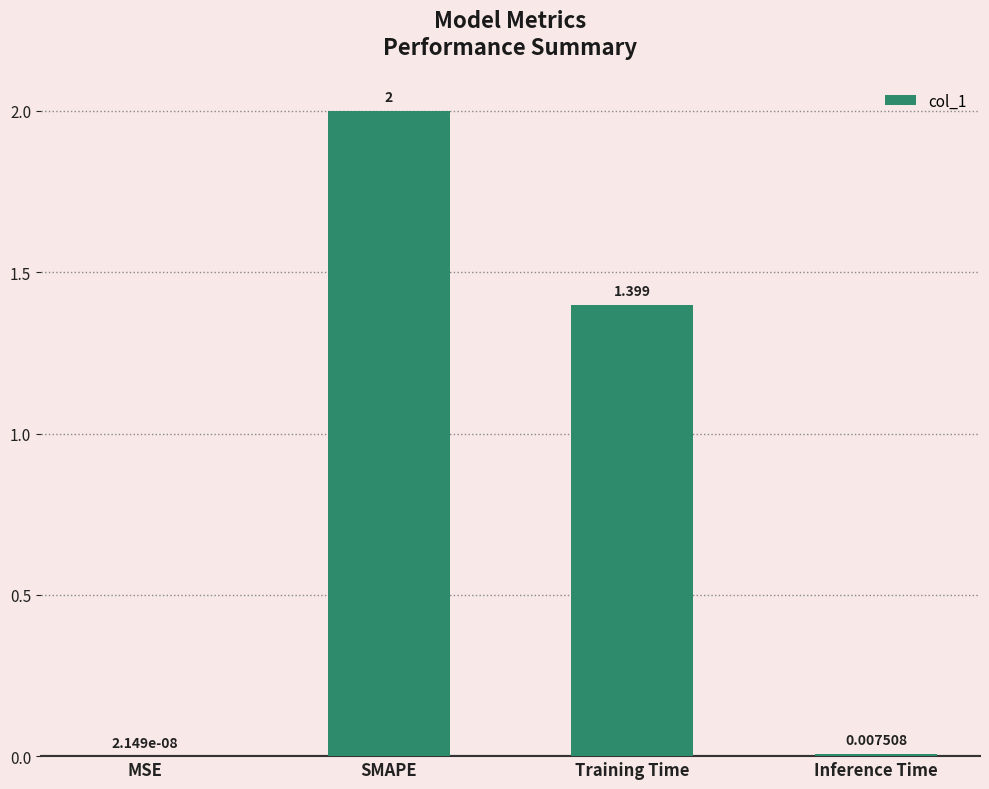

The value at Training Time is 2.4. True or false?

False